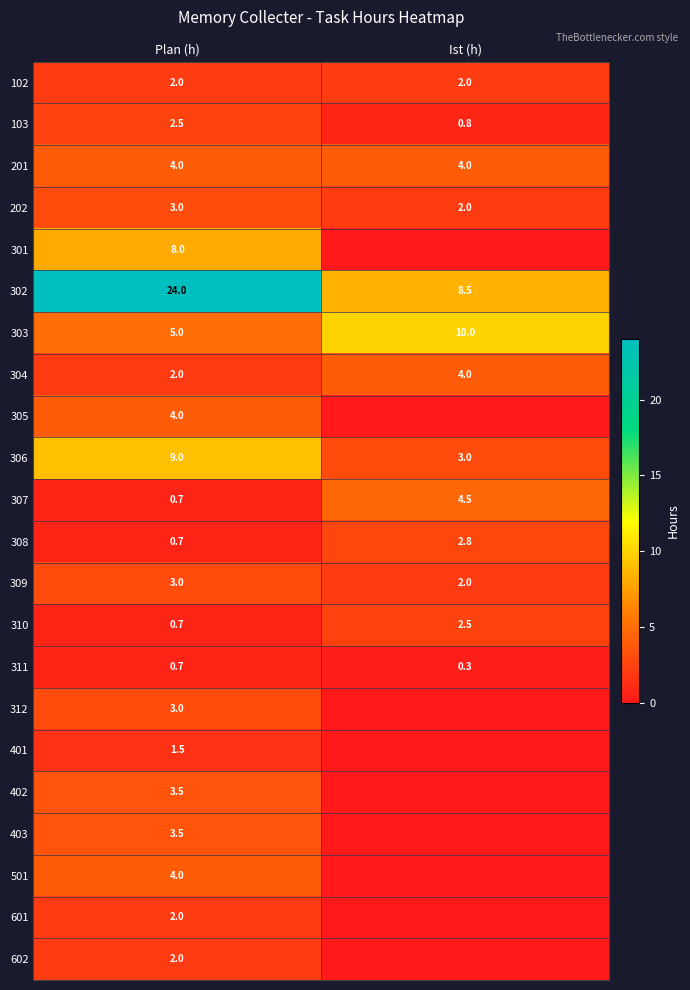

What value does the 103 series have at Ist (h)?

0.8